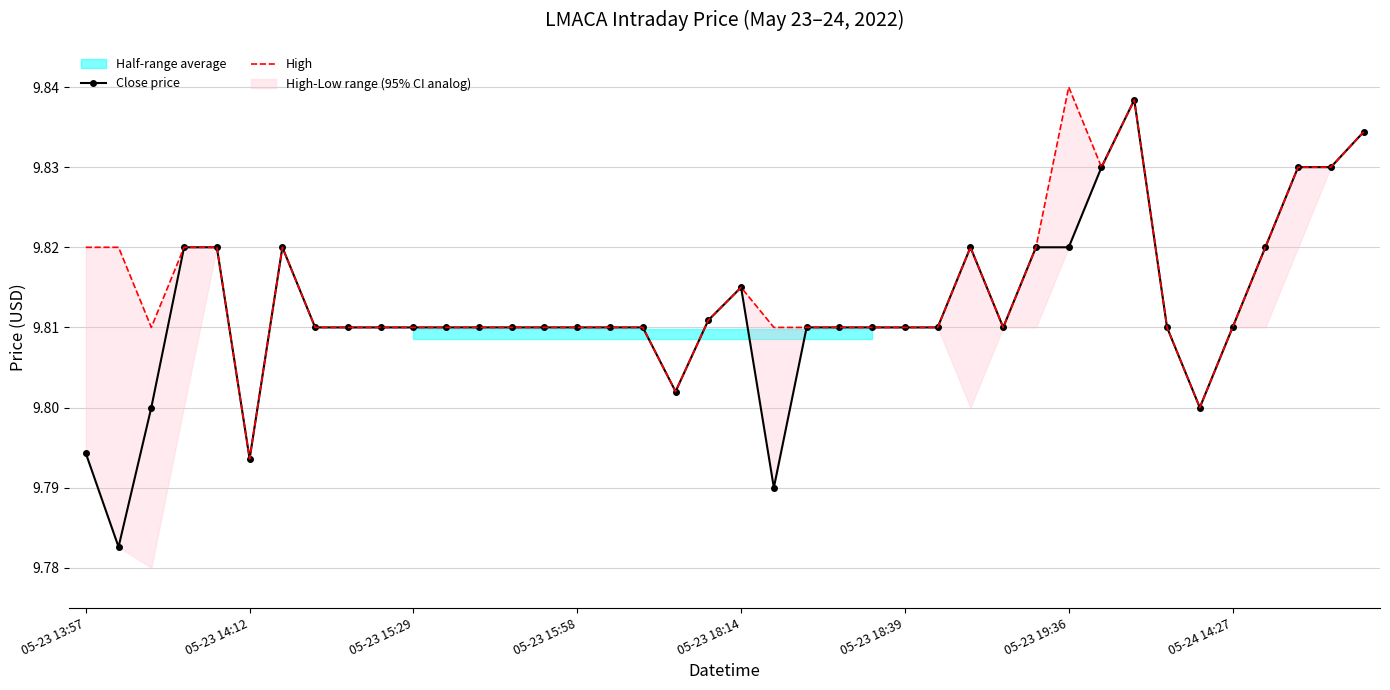

True or false: Close price has more than 1 points higher than both neighbors.

True